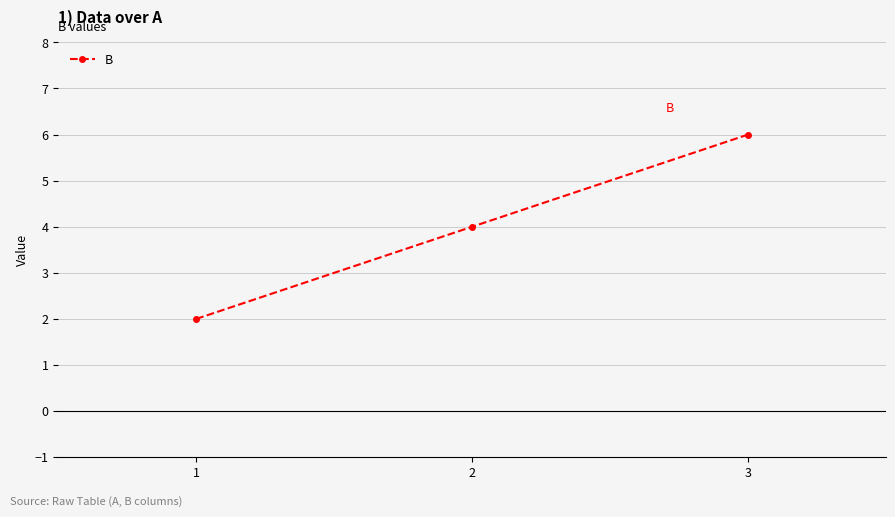

Count the values in the range 2 to 6.

3